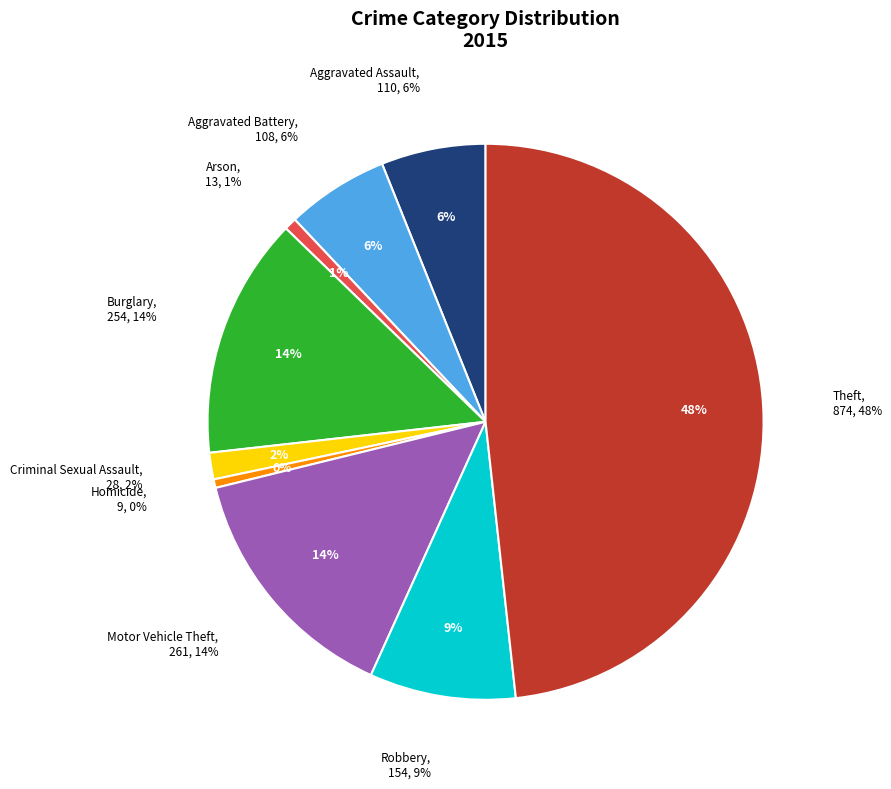

To the nearest percent, what is the difference between the largest and smallest slice percentages?

48%